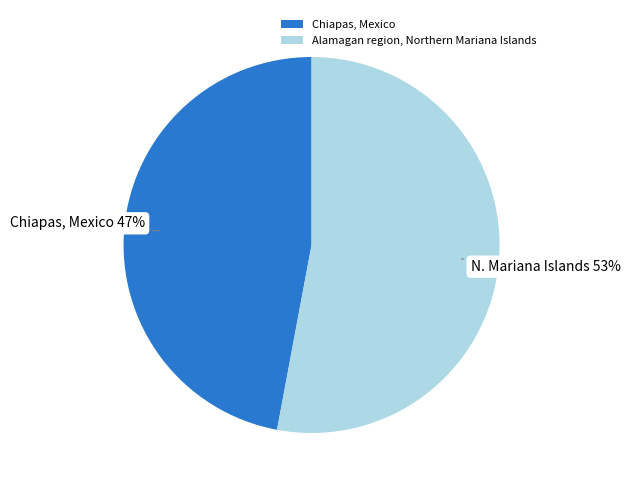

To the nearest percent, what portion does Chiapas, Mexico represent?

47%